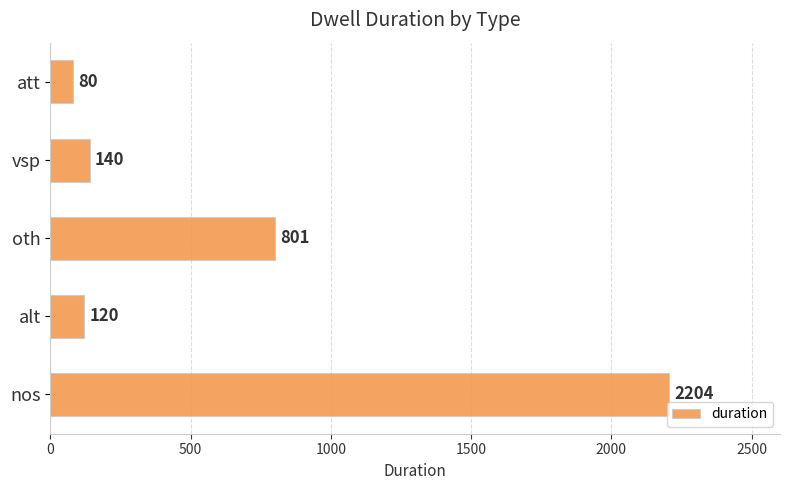

Reading bottom to top, list all the values displayed in this chart.

2204	120	801	140	80